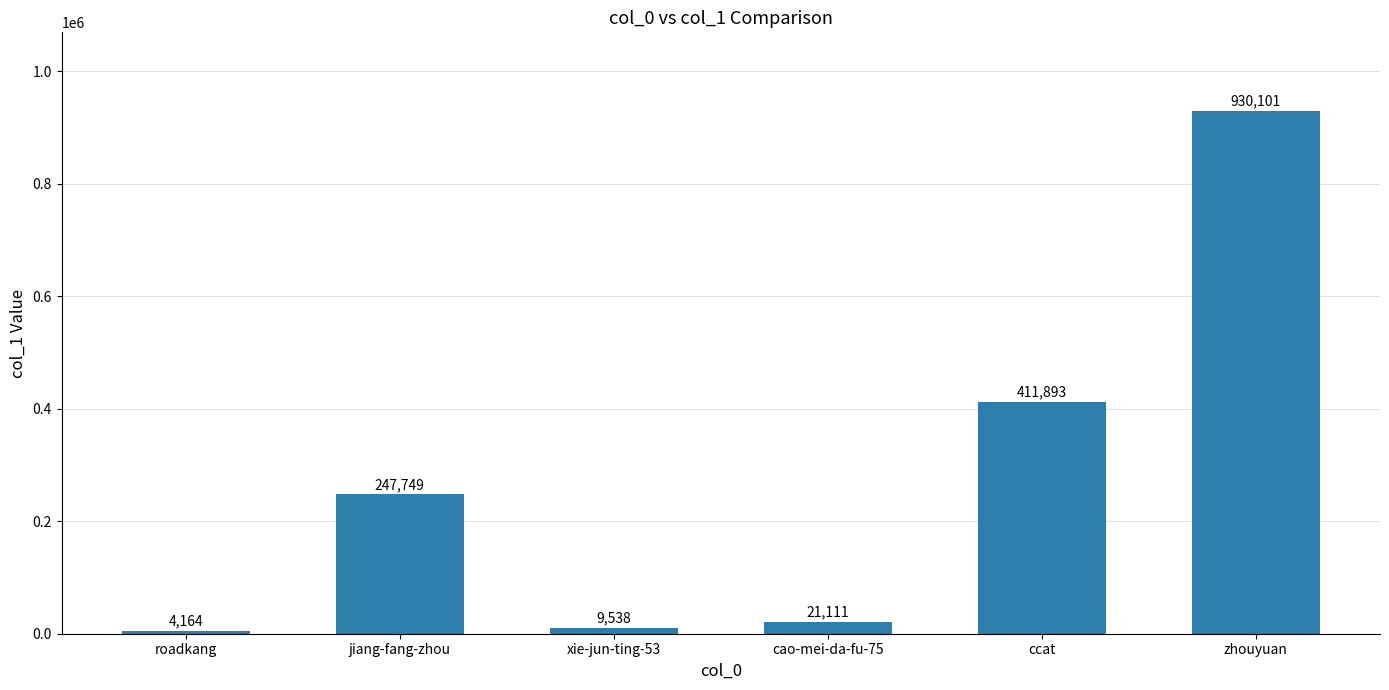

Rank the categories by value from lowest to highest.

roadkang, xie-jun-ting-53, cao-mei-da-fu-75, jiang-fang-zhou, ccat, zhouyuan